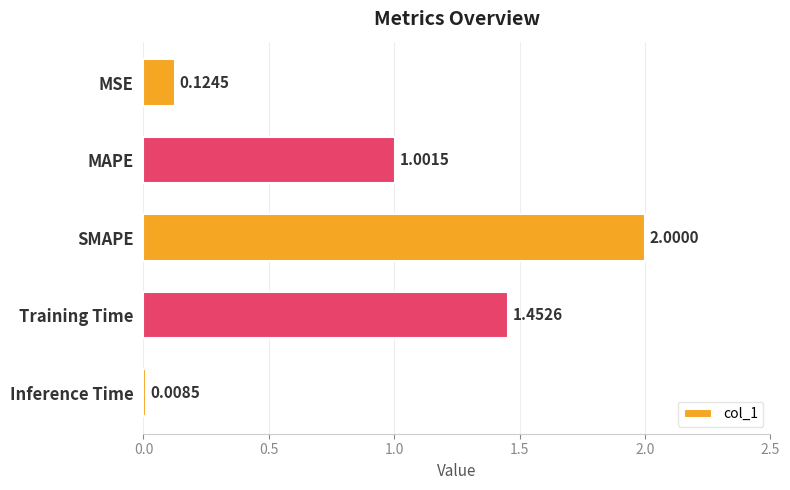

Rank the categories by value from lowest to highest.

Inference Time, MSE, MAPE, Training Time, SMAPE